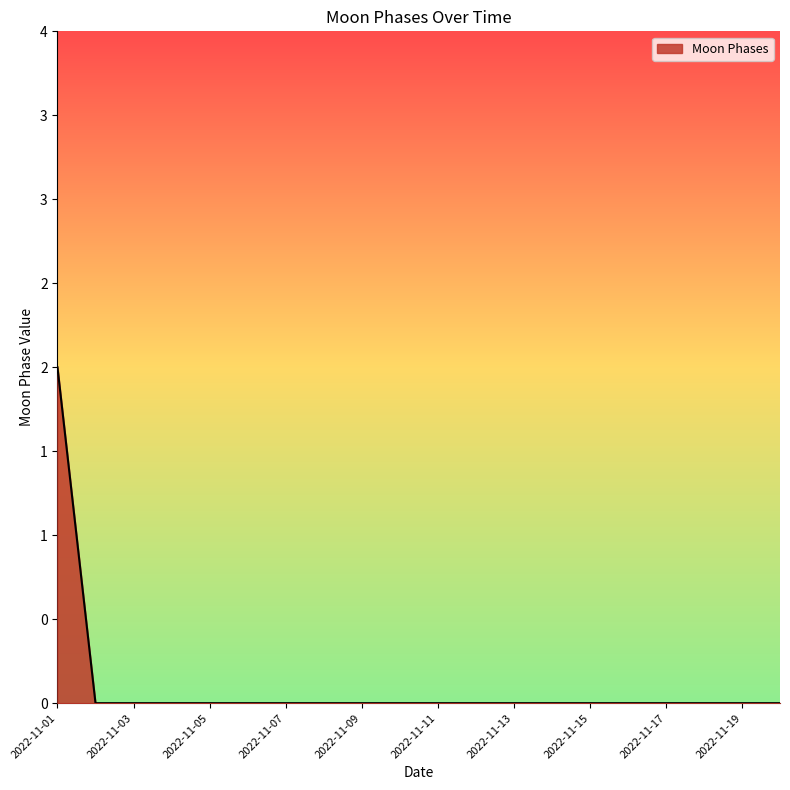

Where is the data nearest to the value 1?

2022-11-01